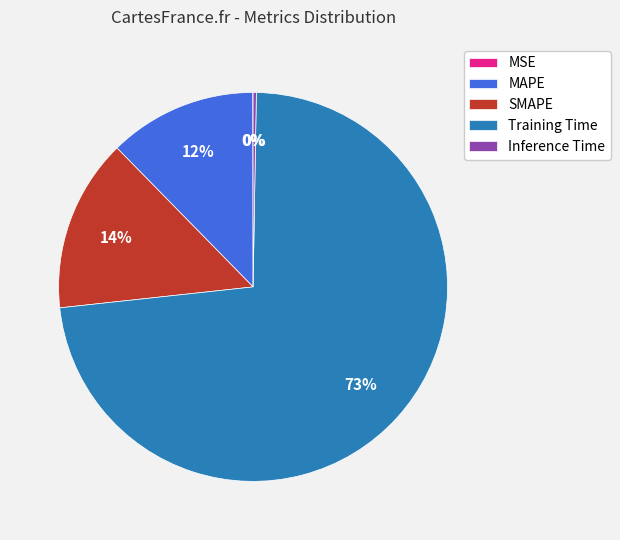

To the nearest percent, what is the average slice percentage?

20%